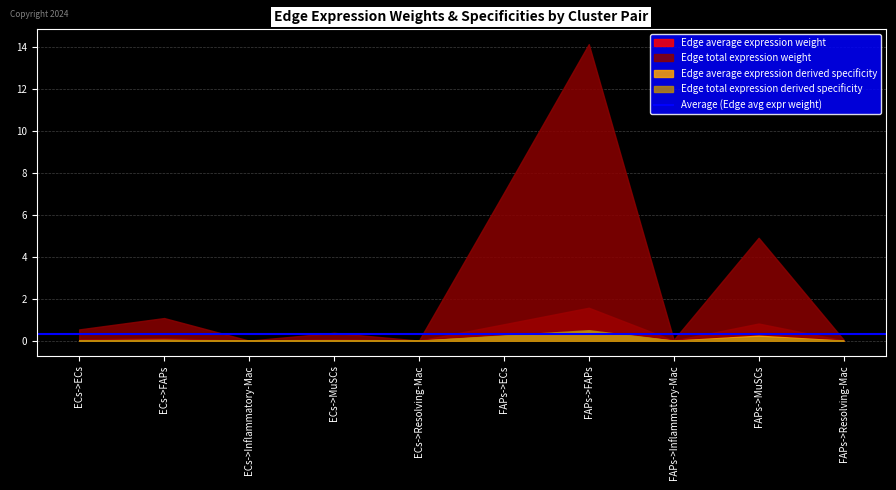

True or false: Edge average expression weight and Edge total expression weight cross at least once.

False